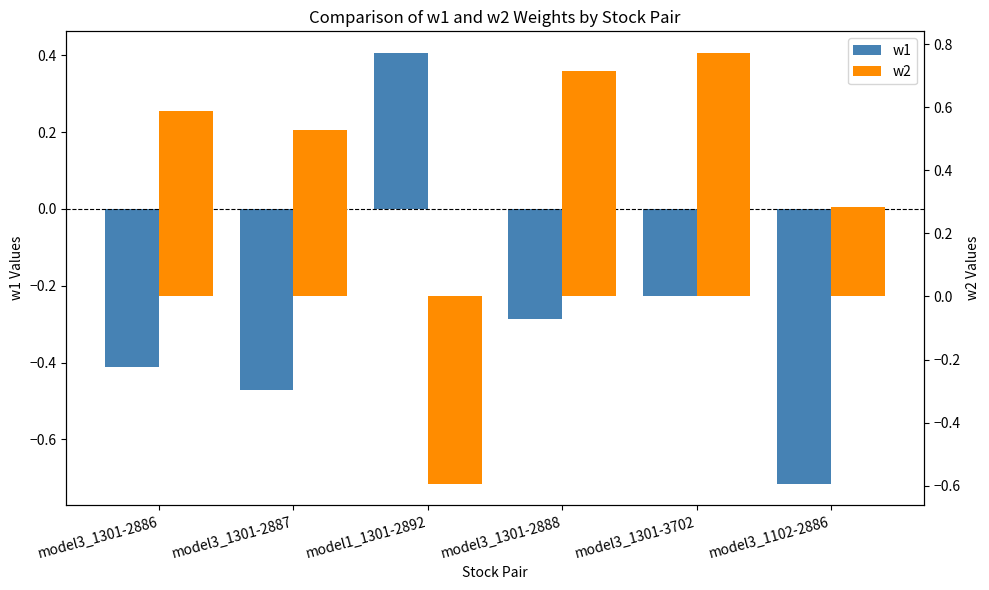

What is the total value across all series at model3_1301-2888?

0.4